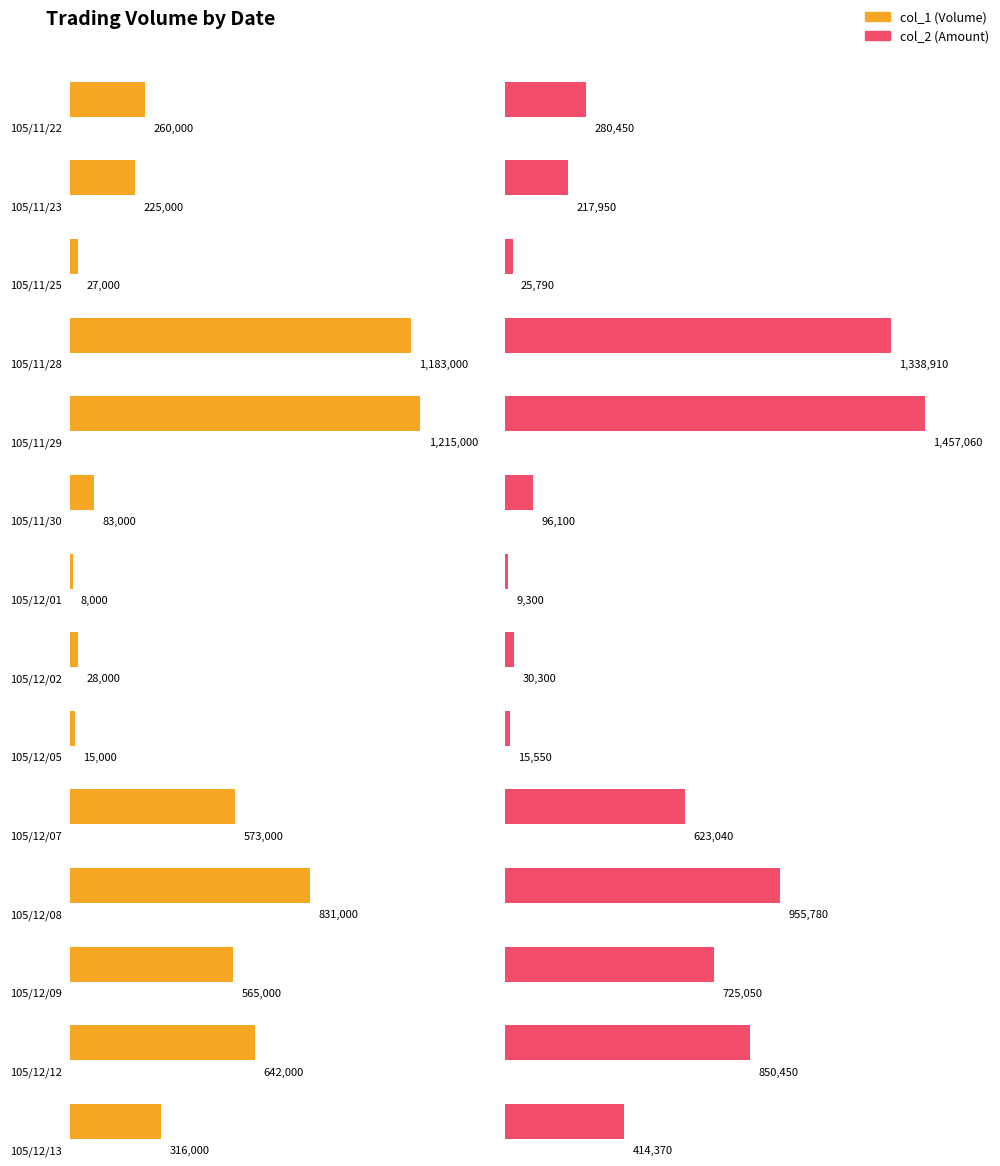

How many bars are there in each group?

2